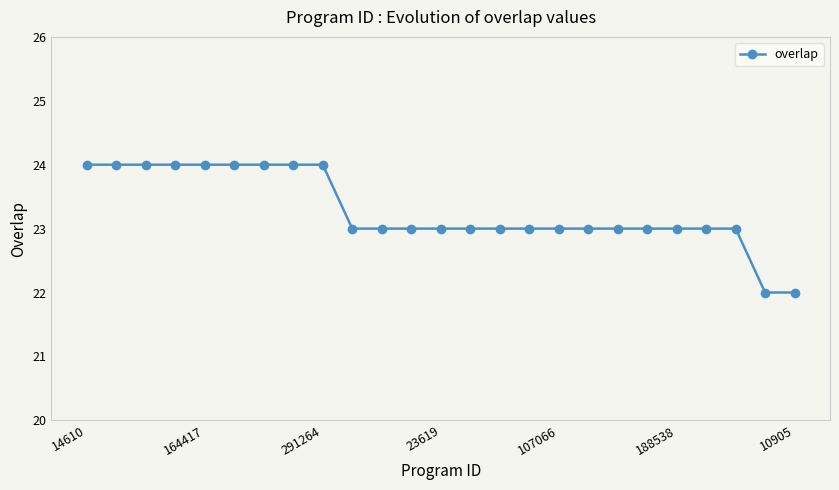

What is the value of the 13th point from the left?

23